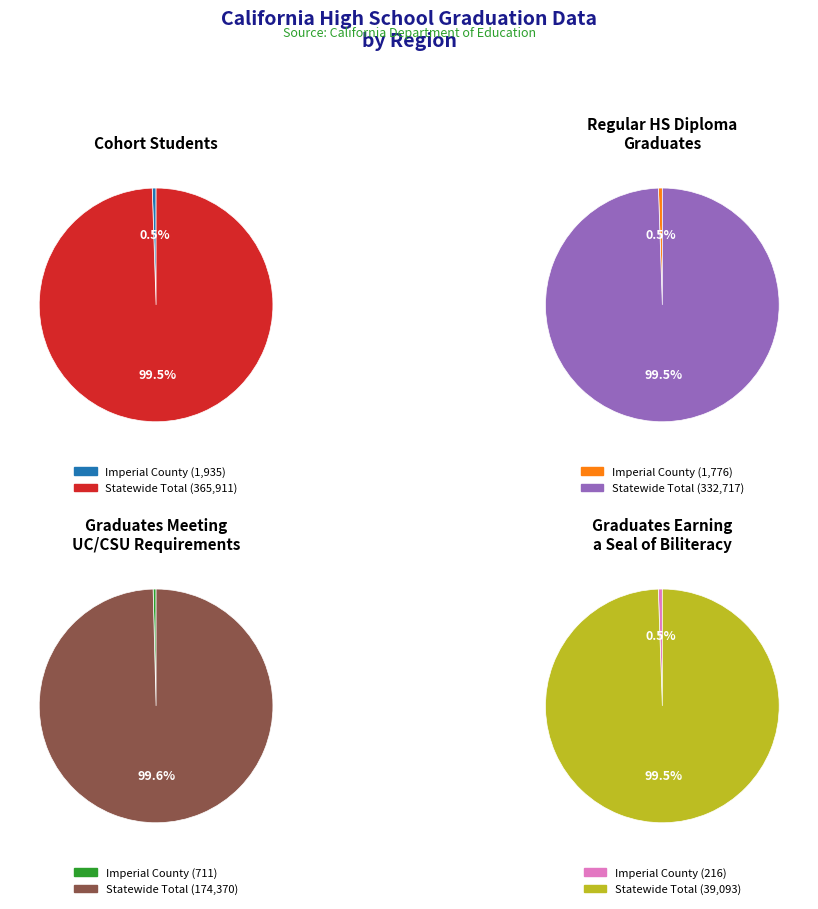

Which category has the smallest portion of the pie?

Imperial County